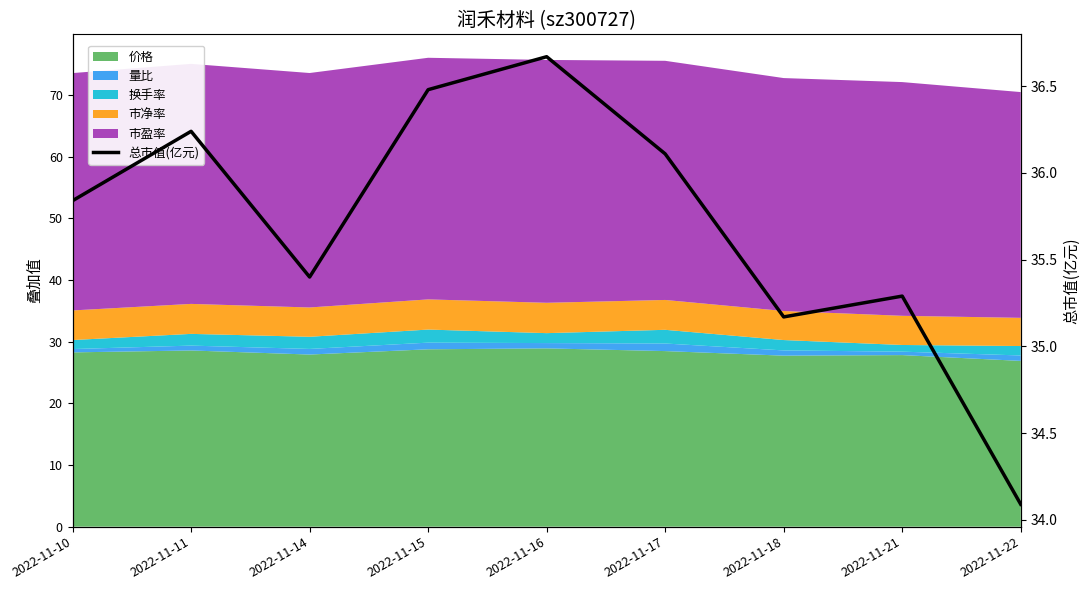

Is it true that the value at 2022-11-17 is 36.1?

True